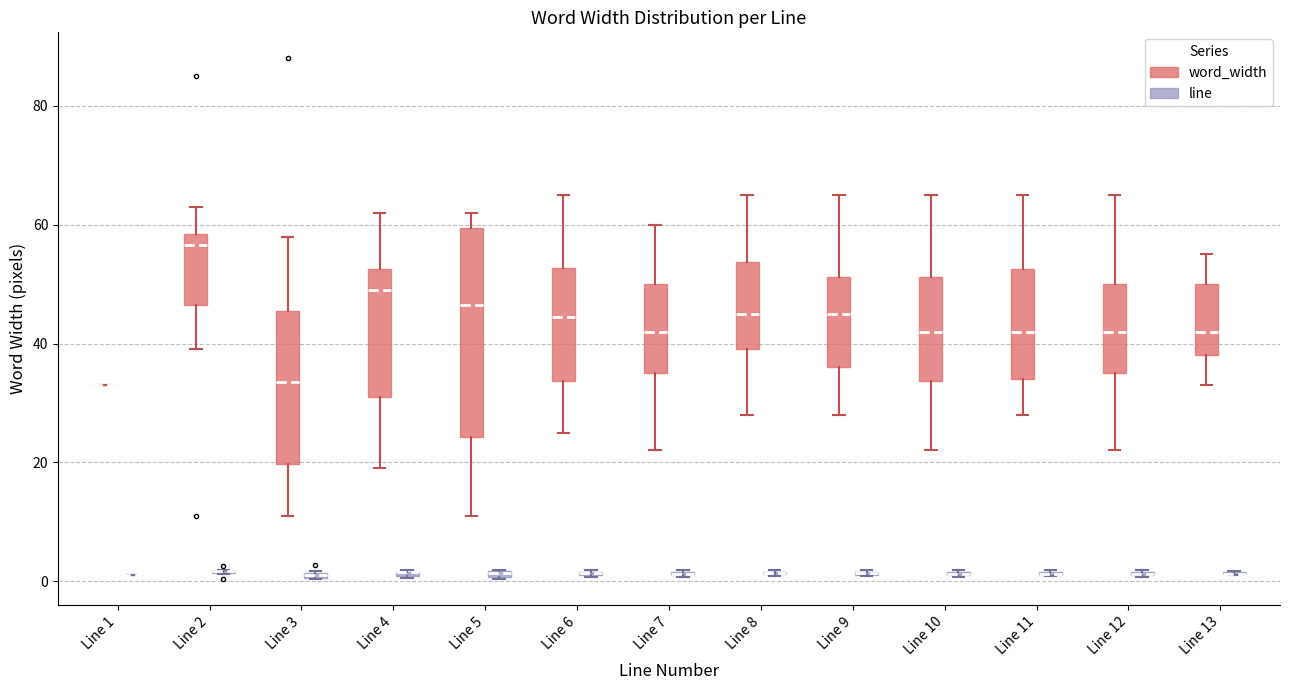

Comparing the boxes themselves (not the whiskers), which one is the tallest?

Line 5 (word_width)